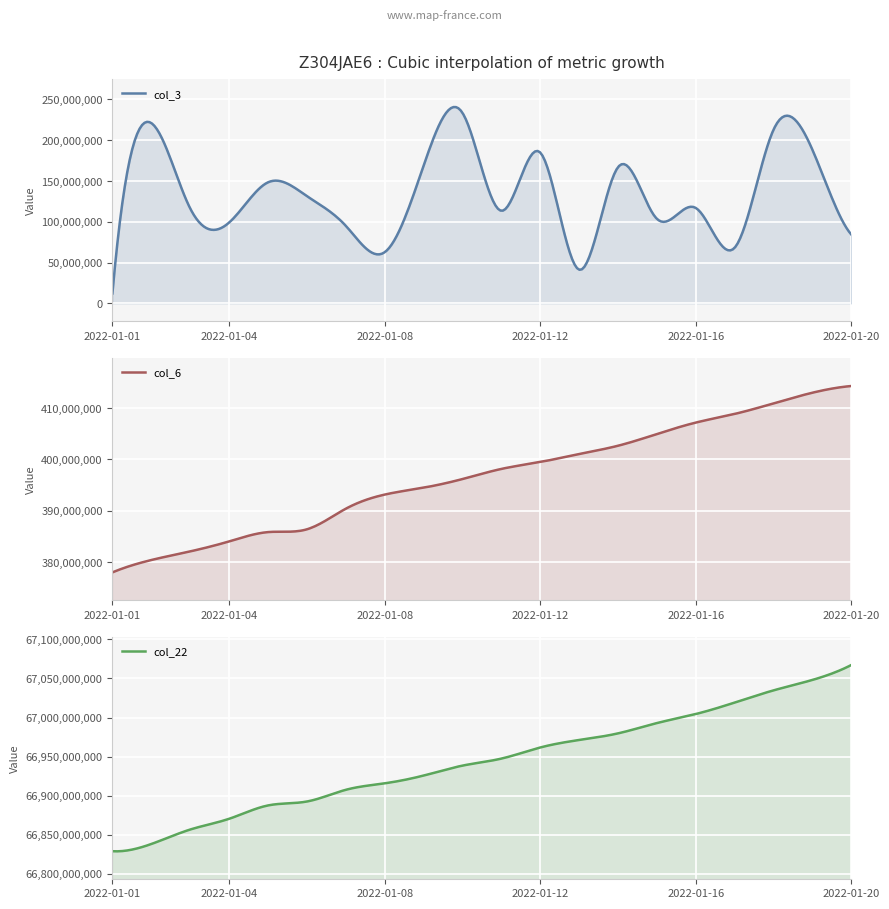

What is the difference between the maximum and minimum values in the col_6 series?

36286806